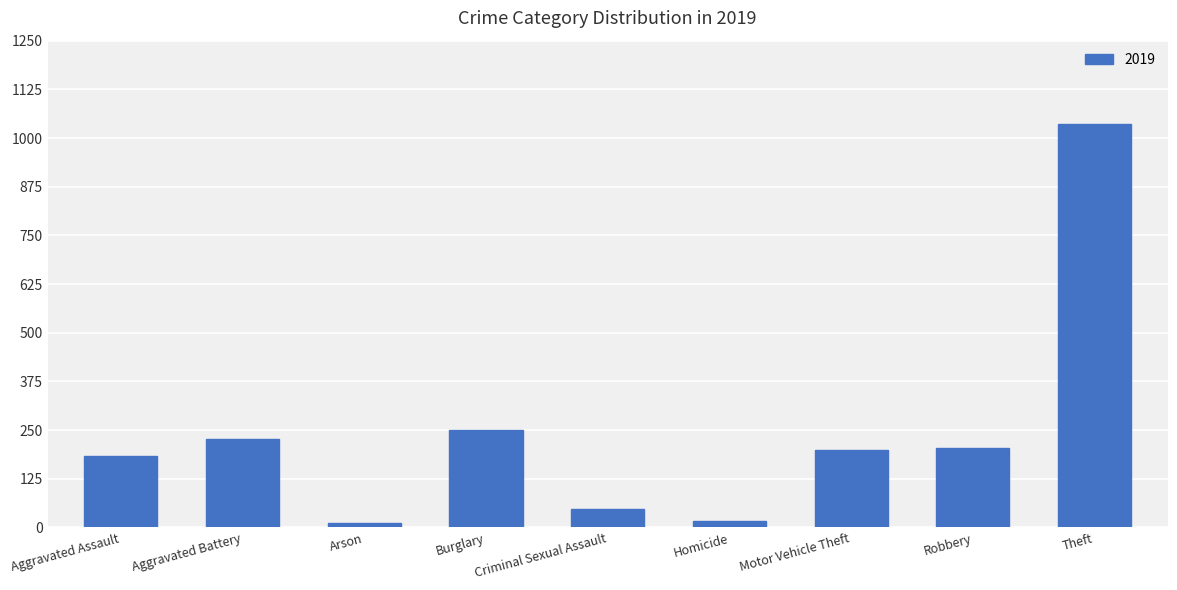

What is the approximate value at Aggravated Battery, to the nearest 100?

200